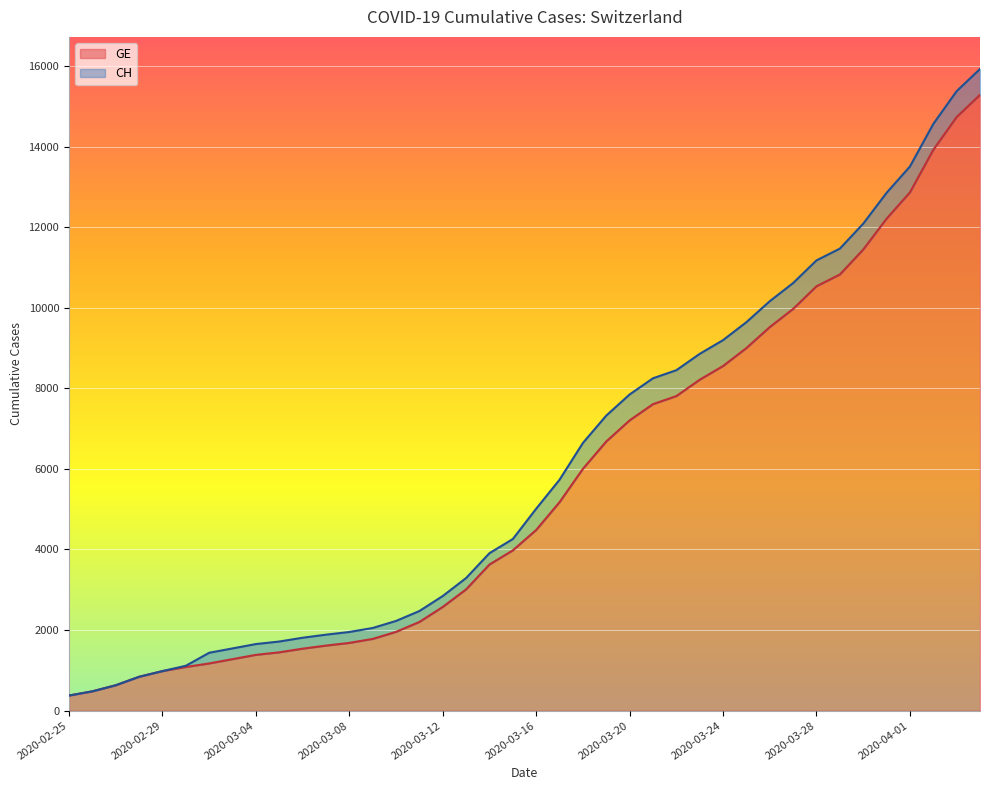

What value does the GE series have at 2020-03-28, to the nearest 100?

10500